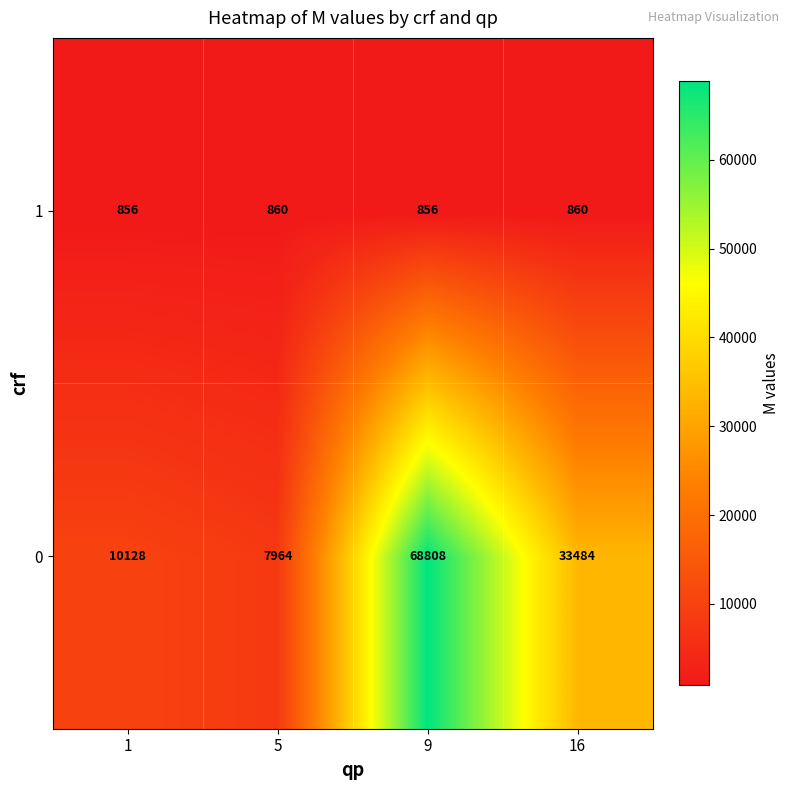

What is the total value across all series at 5?

8824